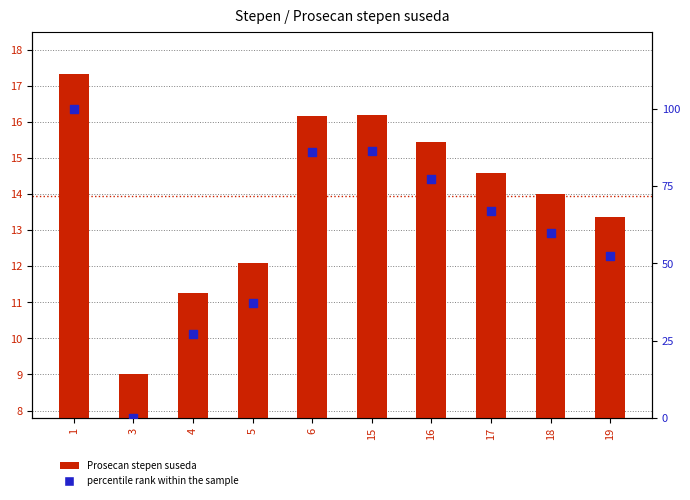

Which series has the largest total across all categories?

percentile rank within the sample